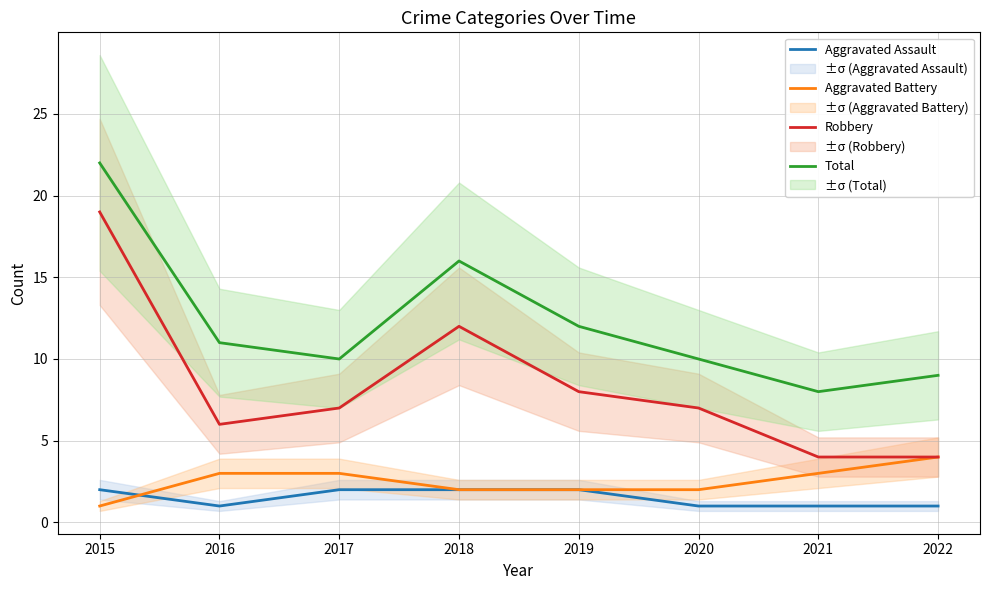

Where does the Robbery series first go above 7?

2015